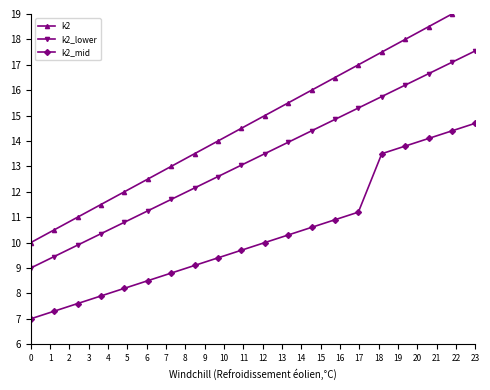

What is the maximum value for k2_lower?

17.6